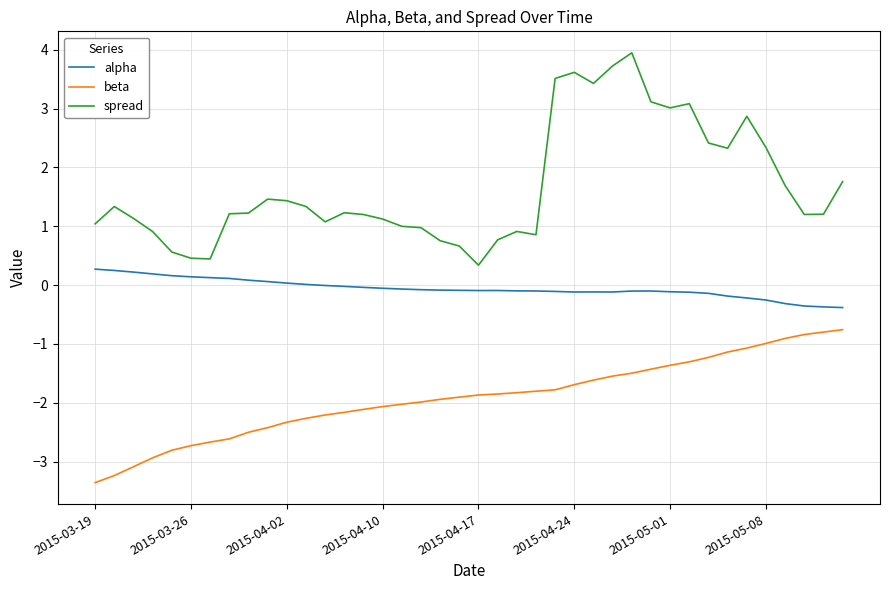

True or false: beta and alpha intersect in this chart.

False